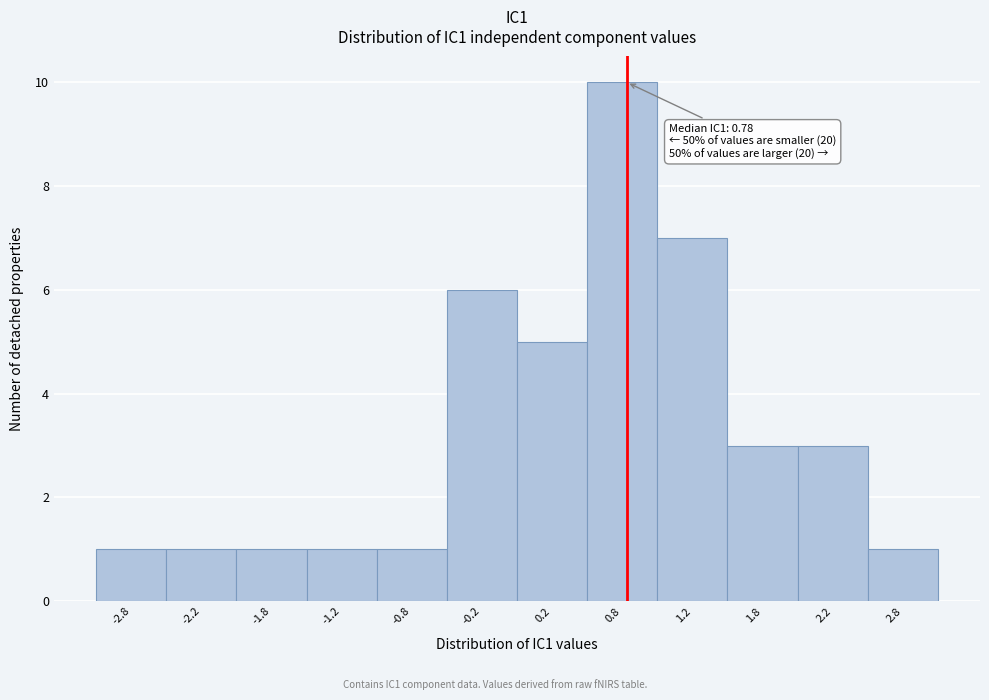

Which range on the x-axis has the tallest bar?

0.5 to 1.0